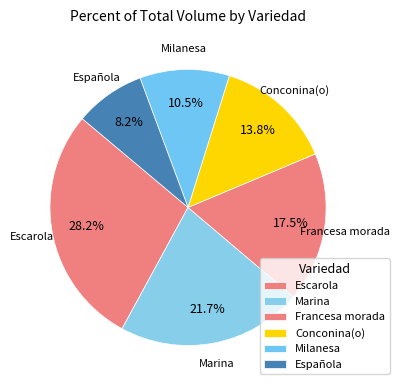

How many segments does this pie chart have?

6